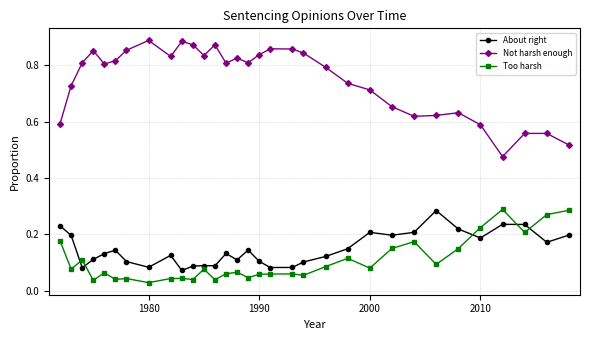

True or false: Too harsh has more than 1 points higher than both neighbors.

True